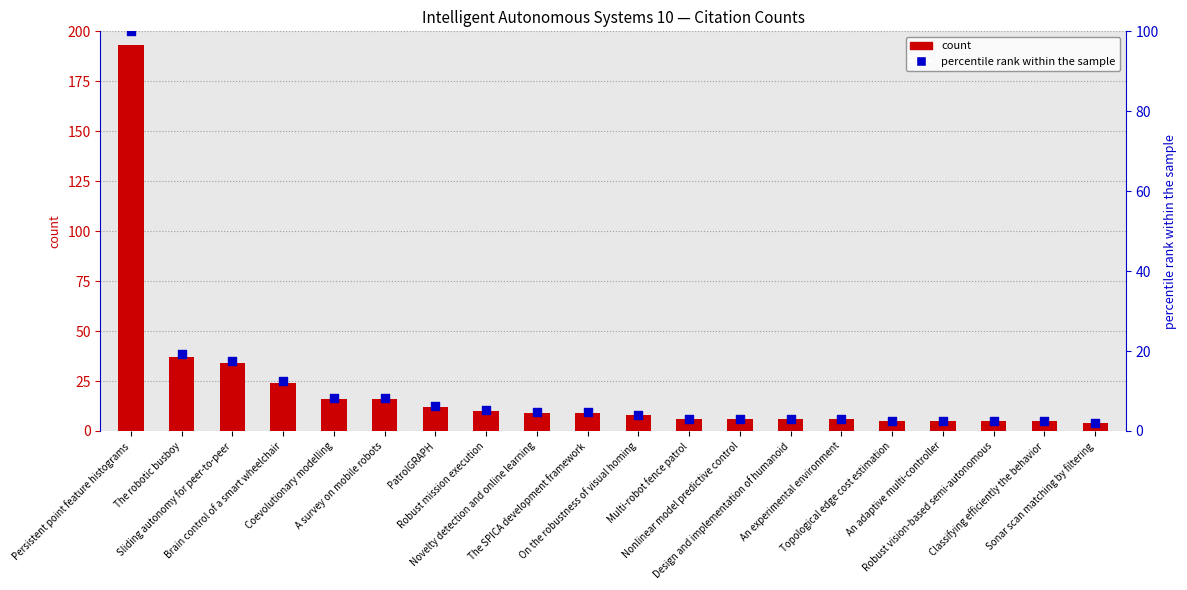

What are all the series names shown in the legend?

count, percentile rank within the sample